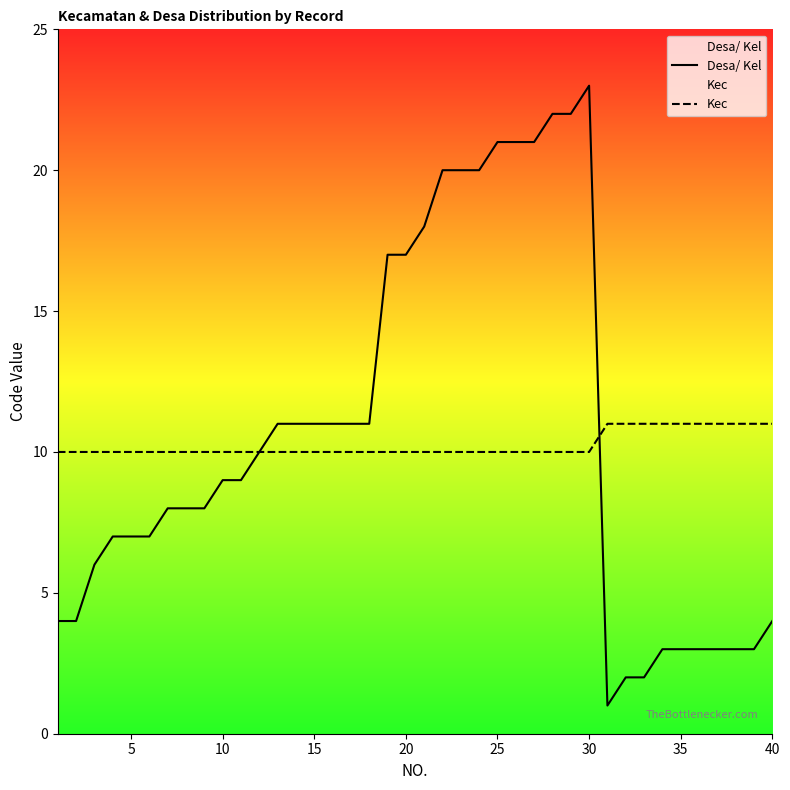

Which series has the largest total across all categories?

Desa/ Kel